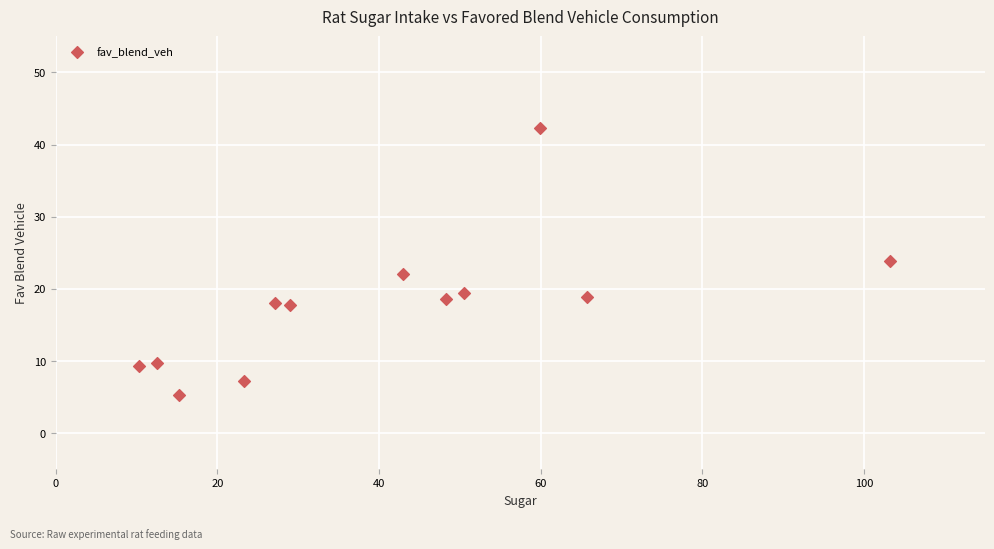

What is the average Y value?

17.7